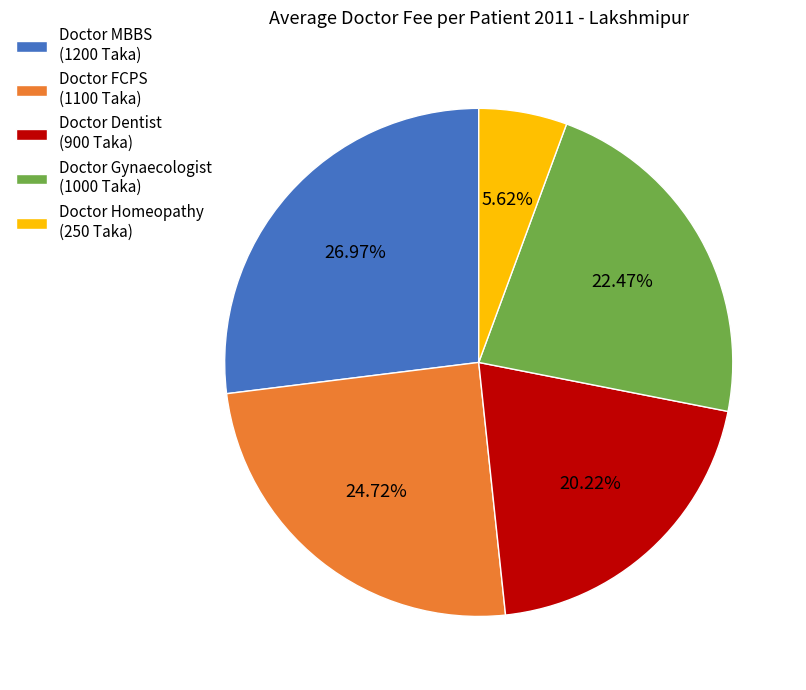

How many segments does this pie chart have?

5